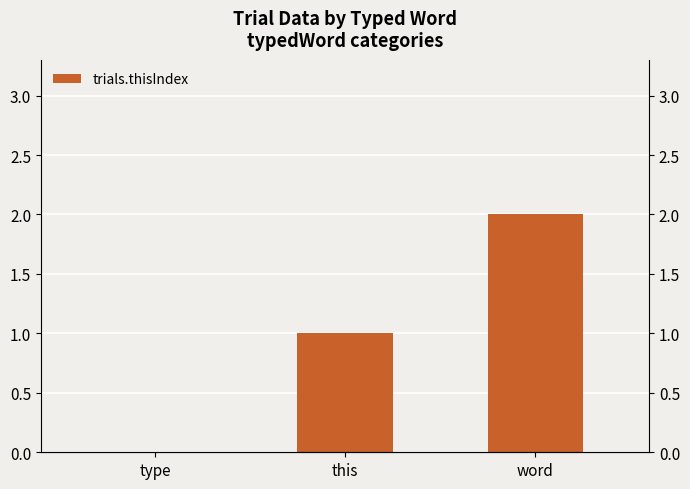

List the labels in order of value, largest first.

word, this, type